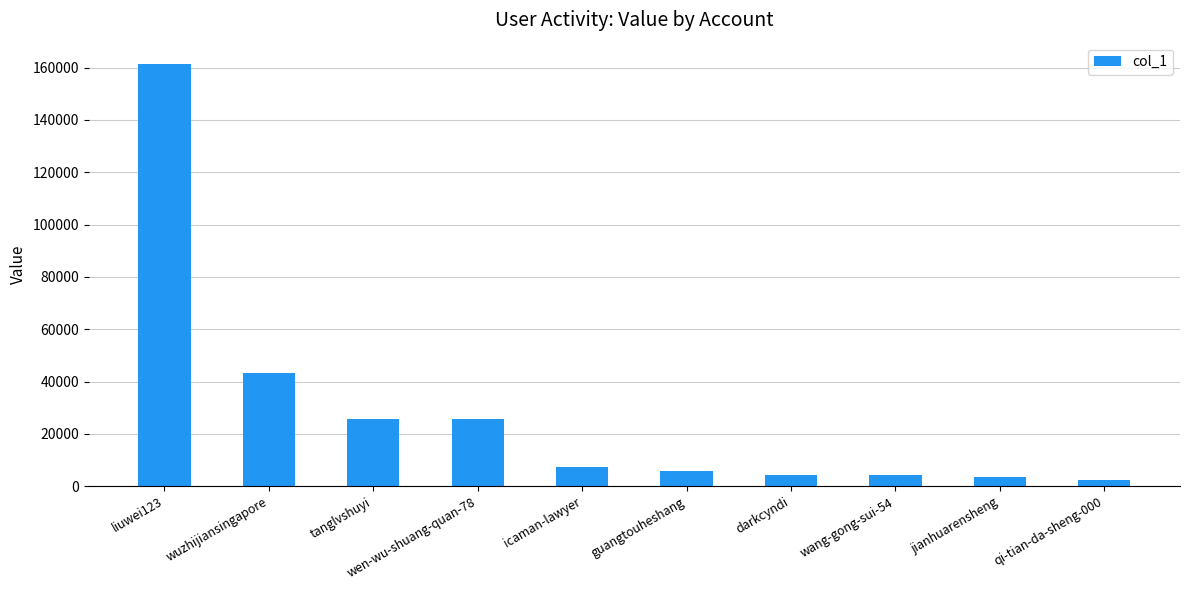

What is the maximum value shown in the chart?

161457